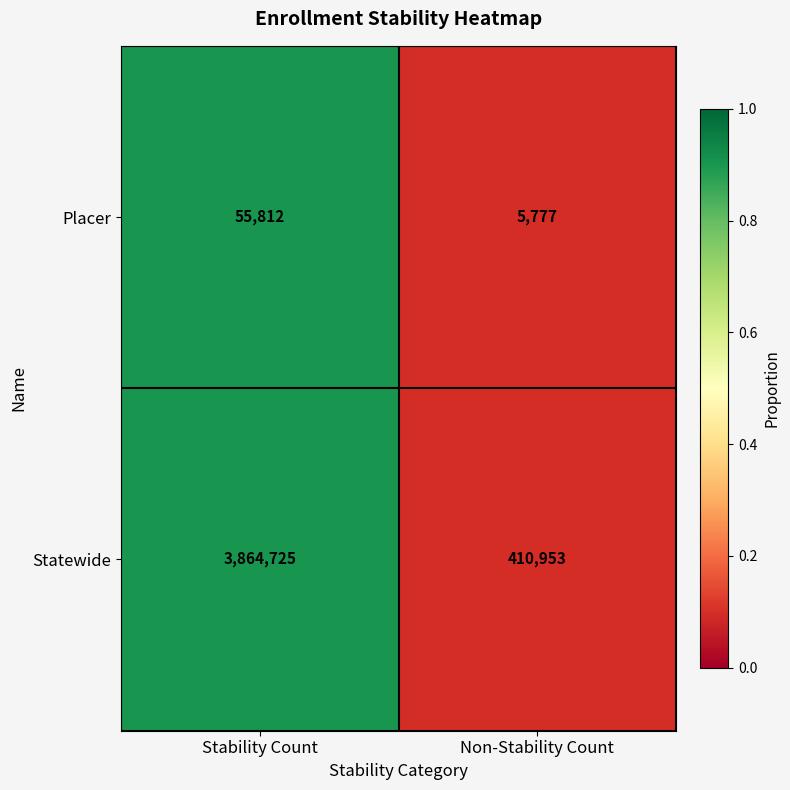

What is the approximate value of Statewide at Non-Stability Count, to the nearest 10?

410950